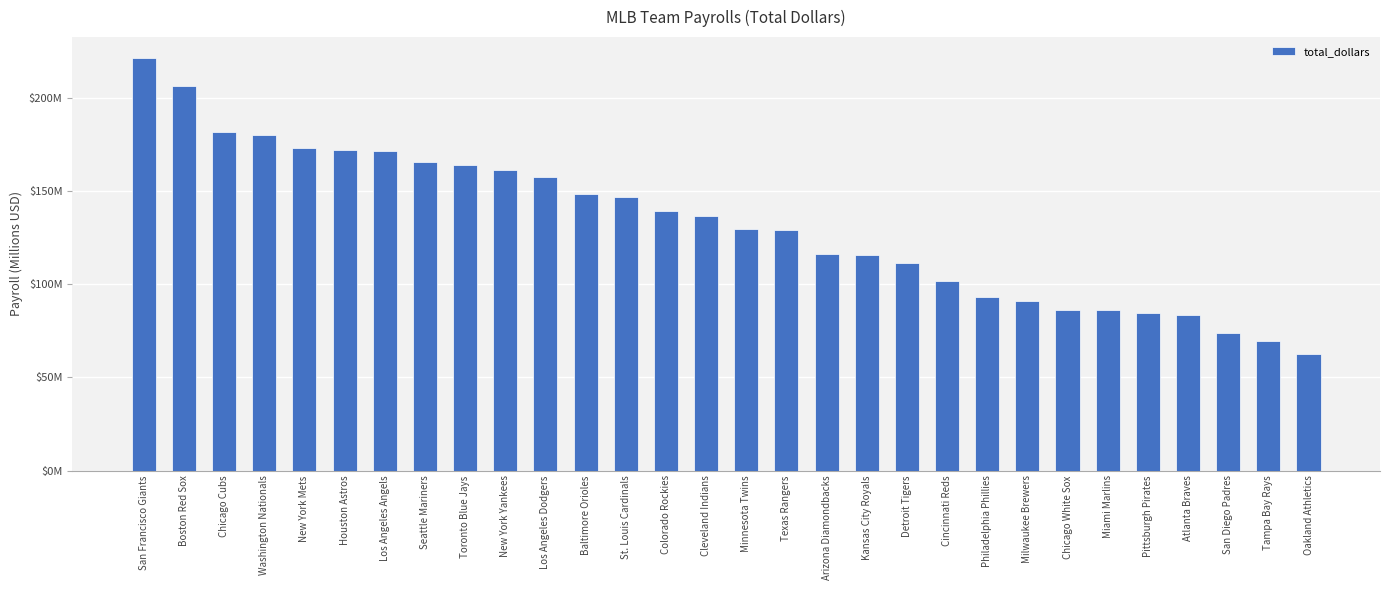

Are the bars horizontal?

No